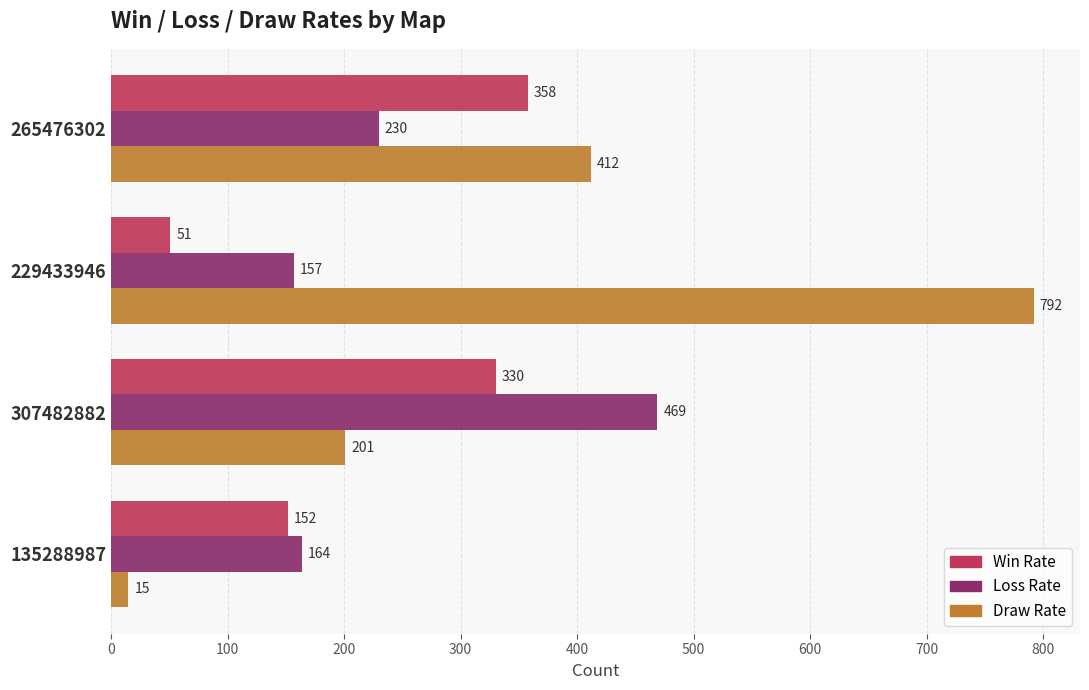

What is the approximate value of Draw Rate at 229433946?

792